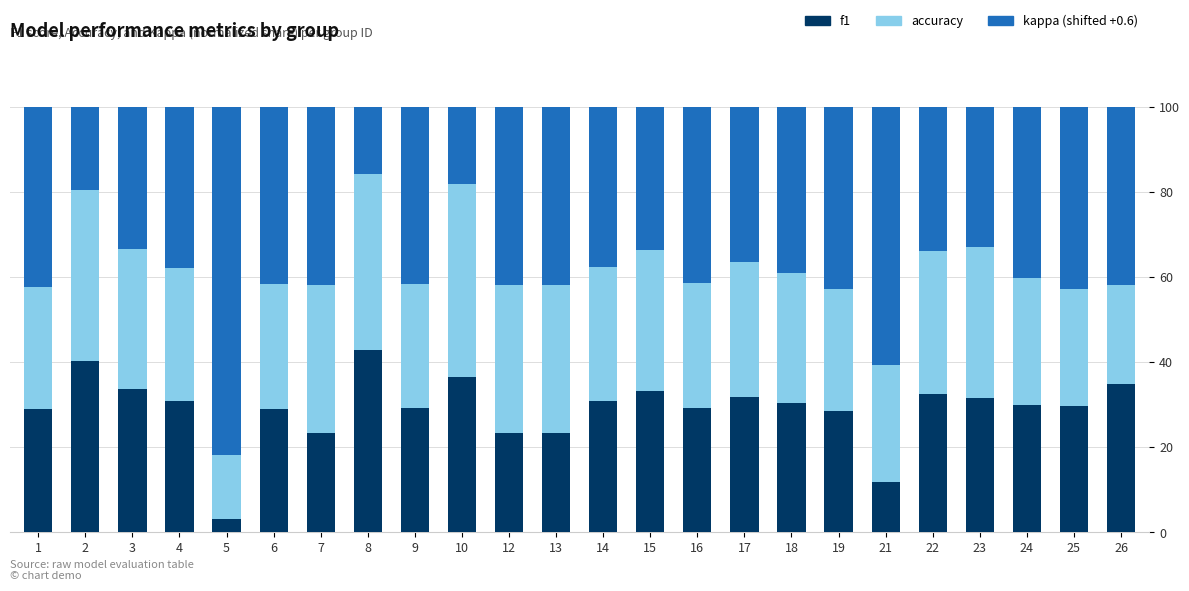

What is the total value across all series at 6?

100.0